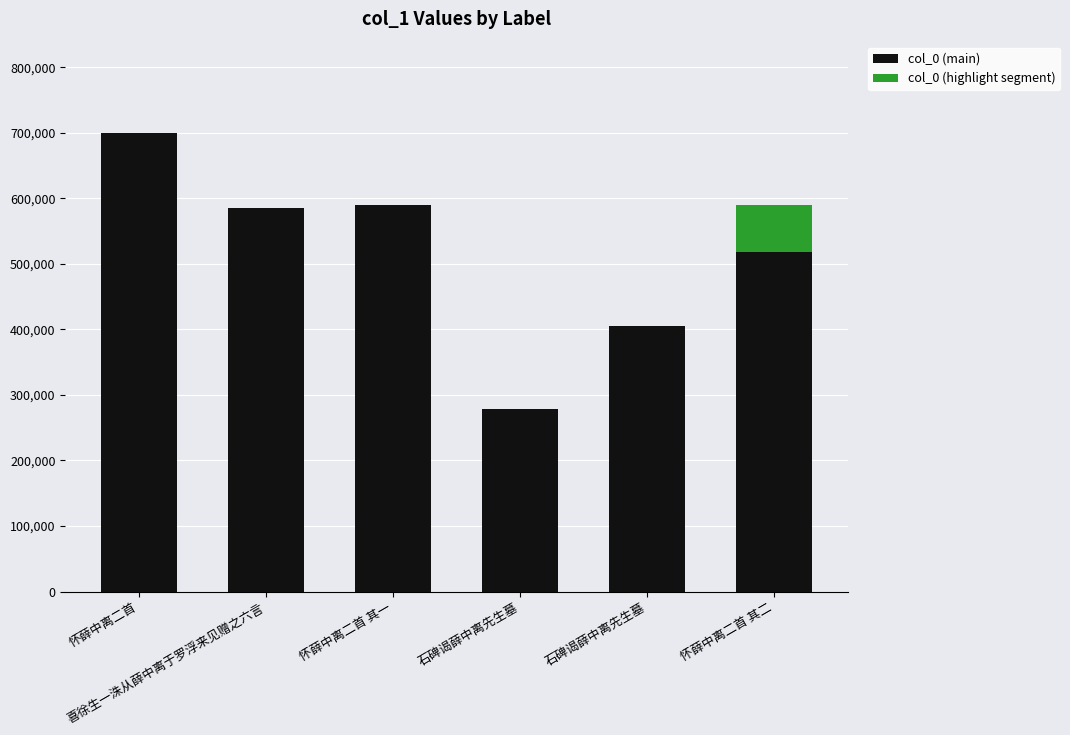

What are all the series names shown in the legend?

col_0 (main), col_0 (highlight segment)